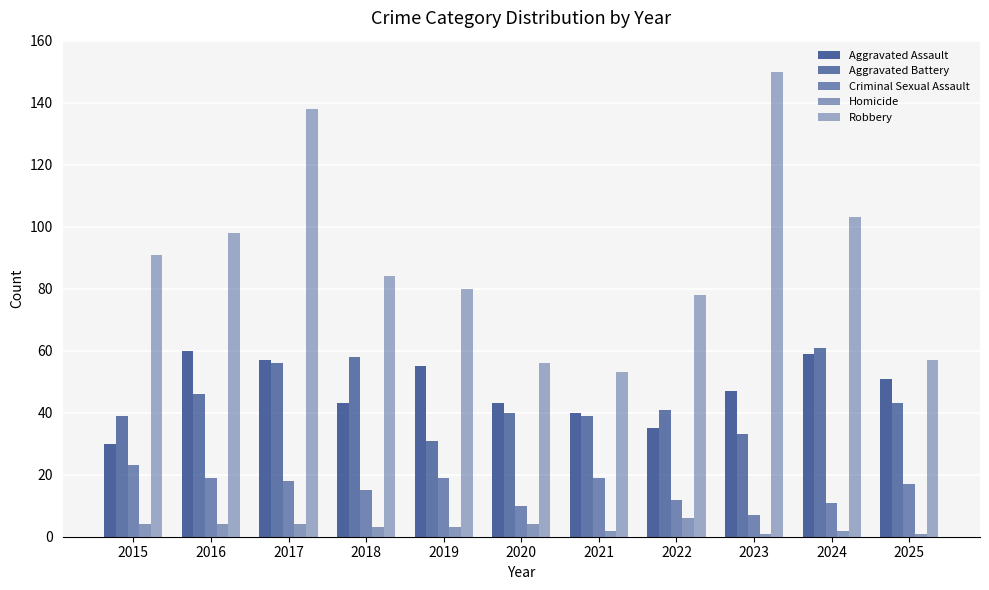

At which category does the chart reach its minimum across all series?

2023